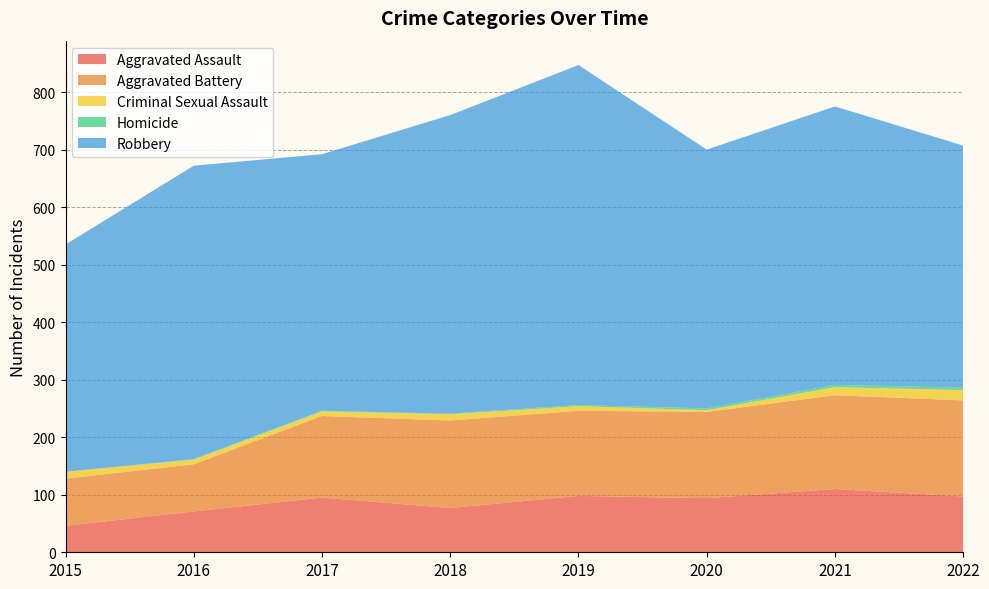

Reading left to right, list all the values displayed in this chart.

Aggravated Assault: 46	71	95	77	98	94	110	97
Aggravated Battery: 82	82	142	152	148	150	163	167
Criminal Sexual Assault: 12	8	8	11	8	3	14	18
Homicide: 0	1	1	1	2	3	4	4
Robbery: 395	510	446	519	591	450	484	421